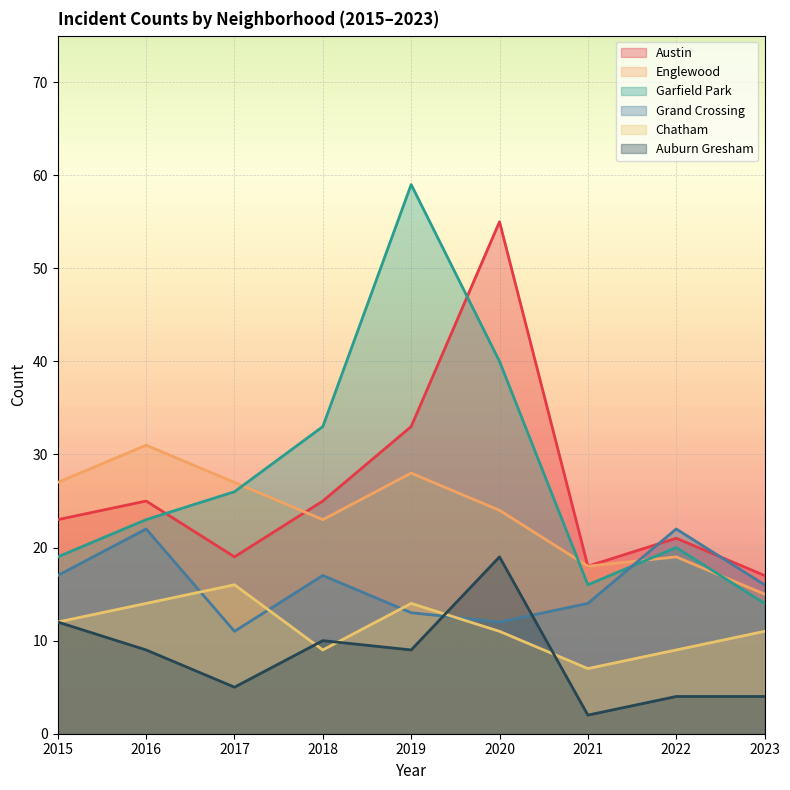

At which label does Auburn Gresham reach its peak?

2020